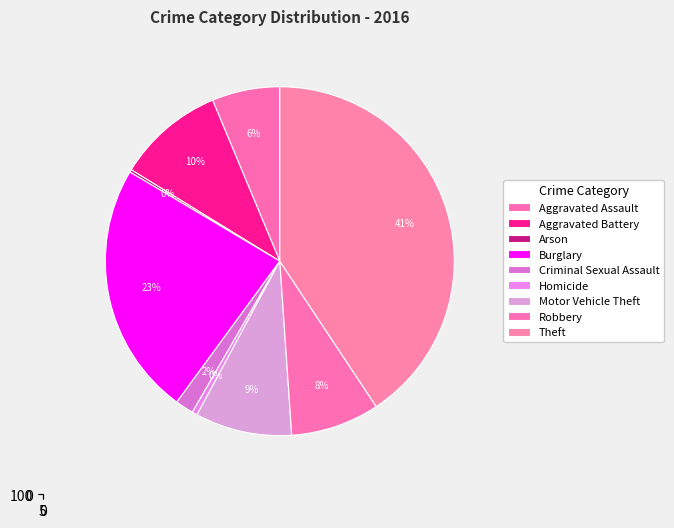

To the nearest percent, what portion does Robbery represent?

8%